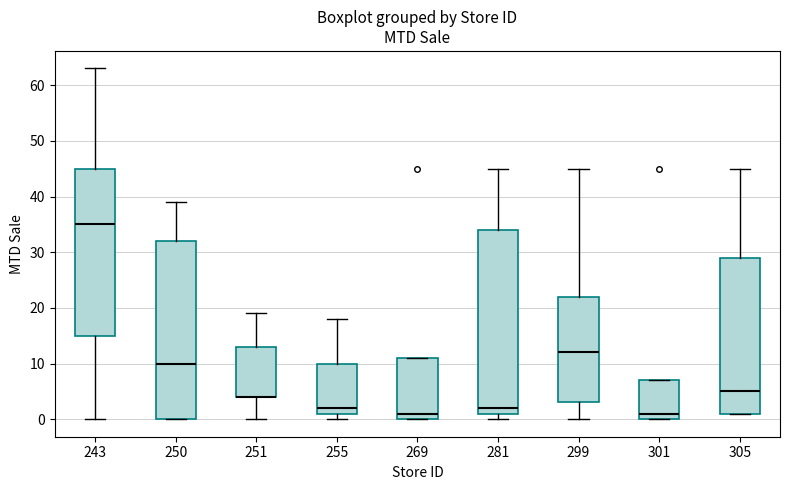

Which box is the tallest, from its lower edge to its upper edge?

281